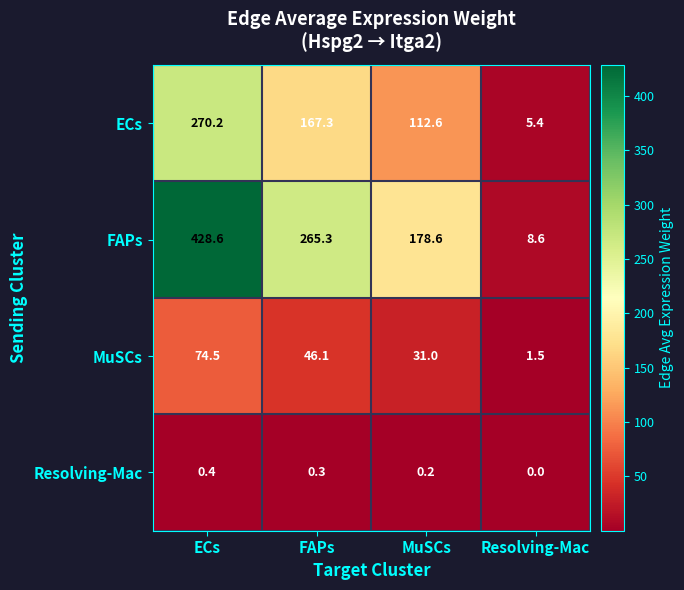

Reading right to left, transcribe all the data shown in this chart.

ECs: Resolving-Mac=5.4	MuSCs=112.6	FAPs=167.3	ECs=270.2
FAPs: Resolving-Mac=8.6	MuSCs=178.6	FAPs=265.3	ECs=428.6
MuSCs: Resolving-Mac=1.5	MuSCs=31.0	FAPs=46.1	ECs=74.5
Resolving-Mac: Resolving-Mac=0.0	MuSCs=0.2	FAPs=0.3	ECs=0.4